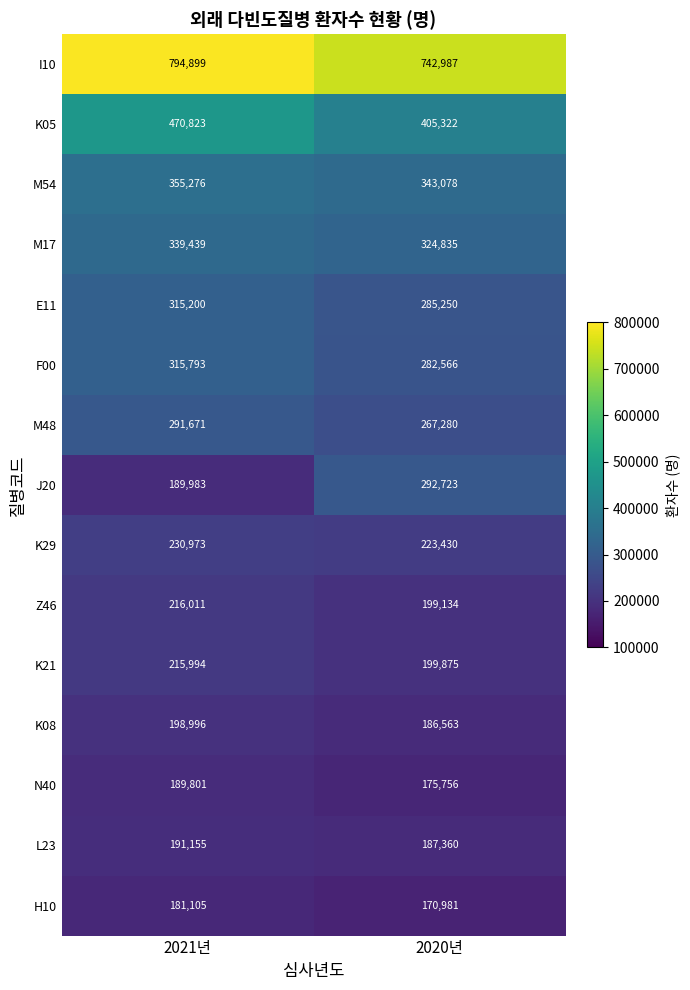

How many data points in M48 are less than 291671?

1